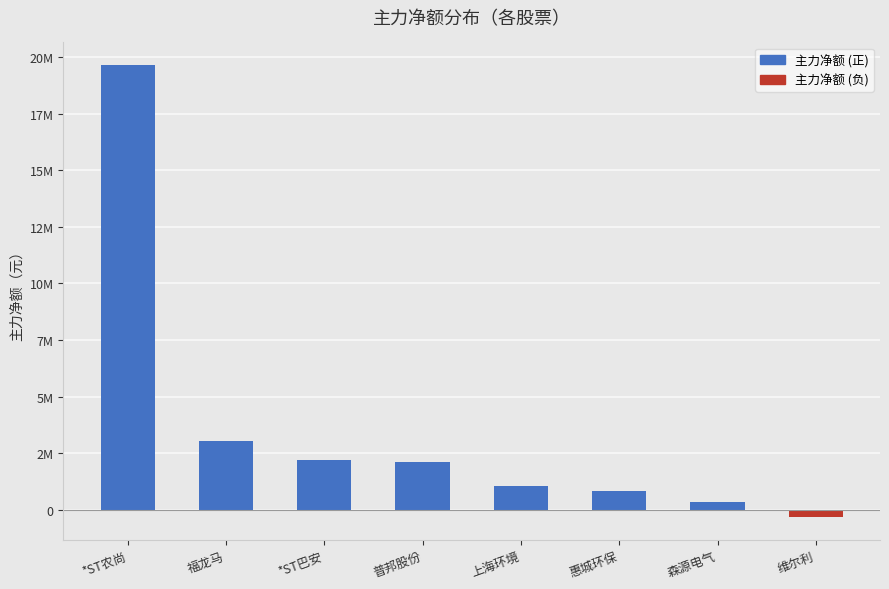

Reading right to left, what are all the values shown in this chart?

-330330	329294	821175	1049532	2120355	2223716	3029668	19641307